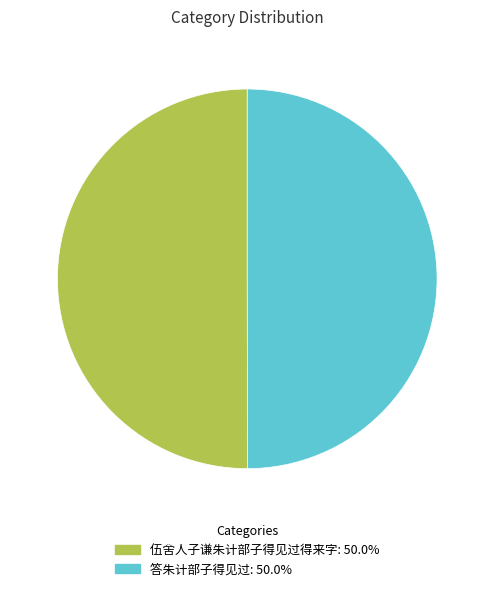

Combined, do 伍舍人子谦朱计部子得见过得来字 and 答朱计部子得见过 account for over 50%?

Yes